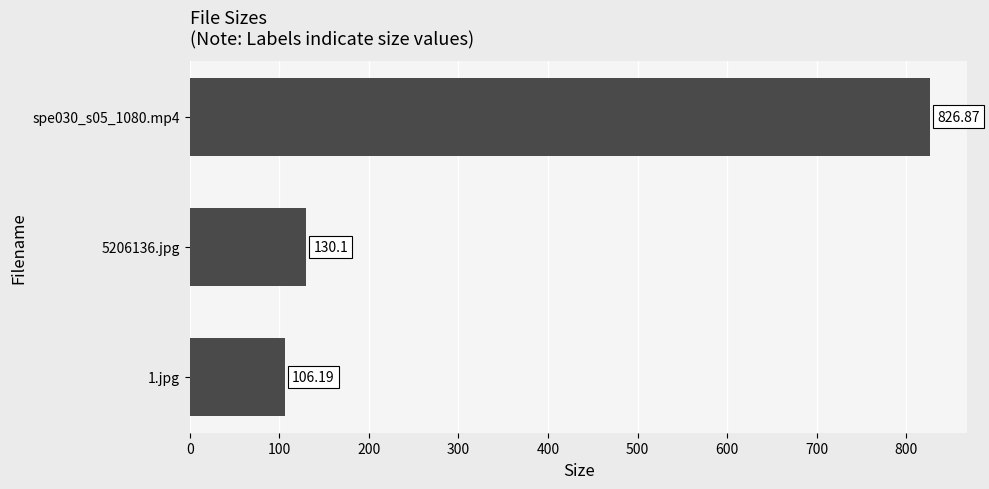

How many bars are there in total?

3